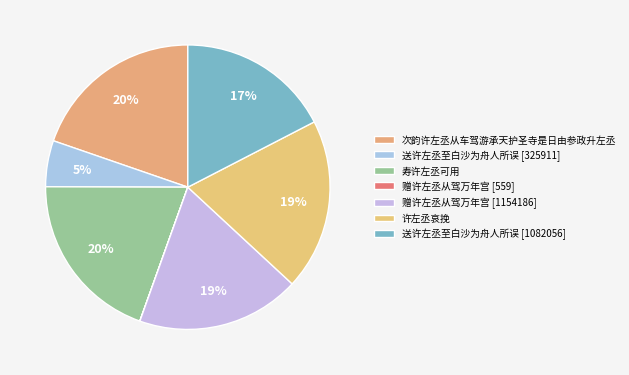

Does any single category account for the majority?

No